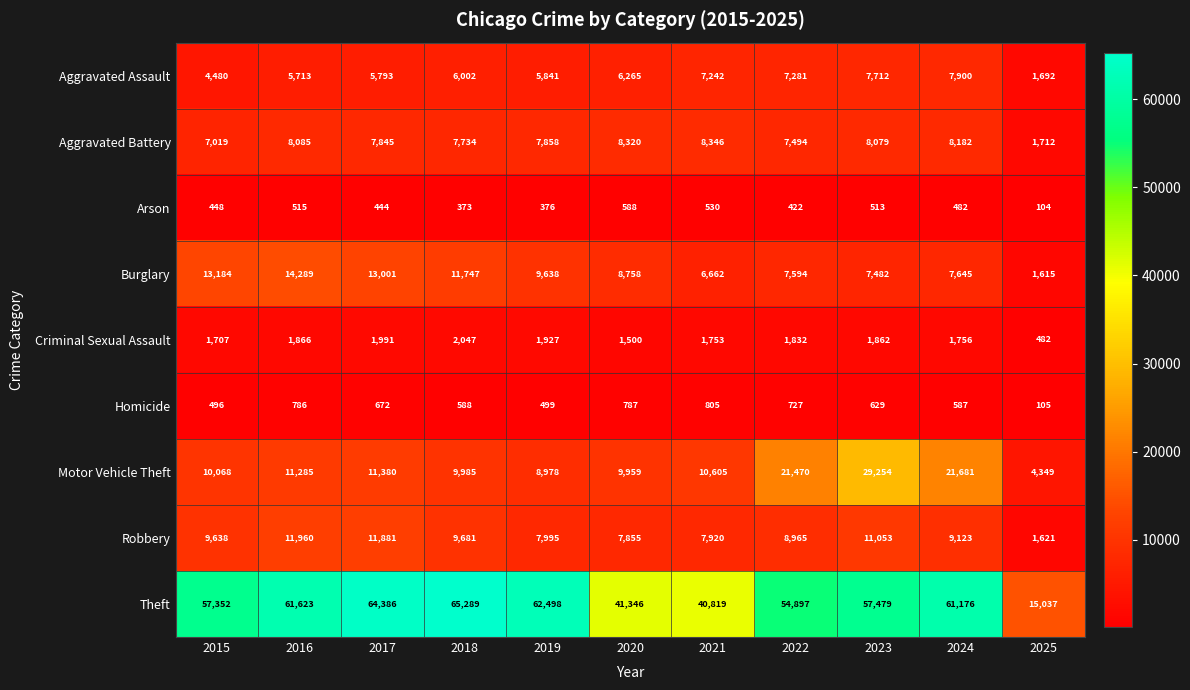

At how many categories does at least one series exceed 19649?

10